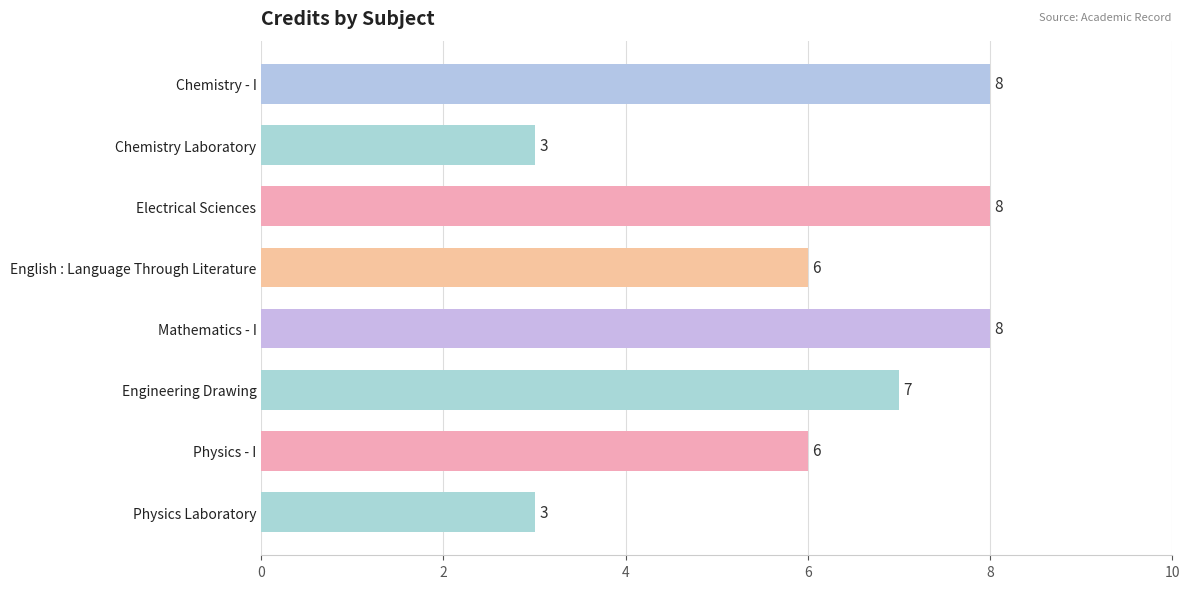

What position from the top is Physics Laboratory?

8